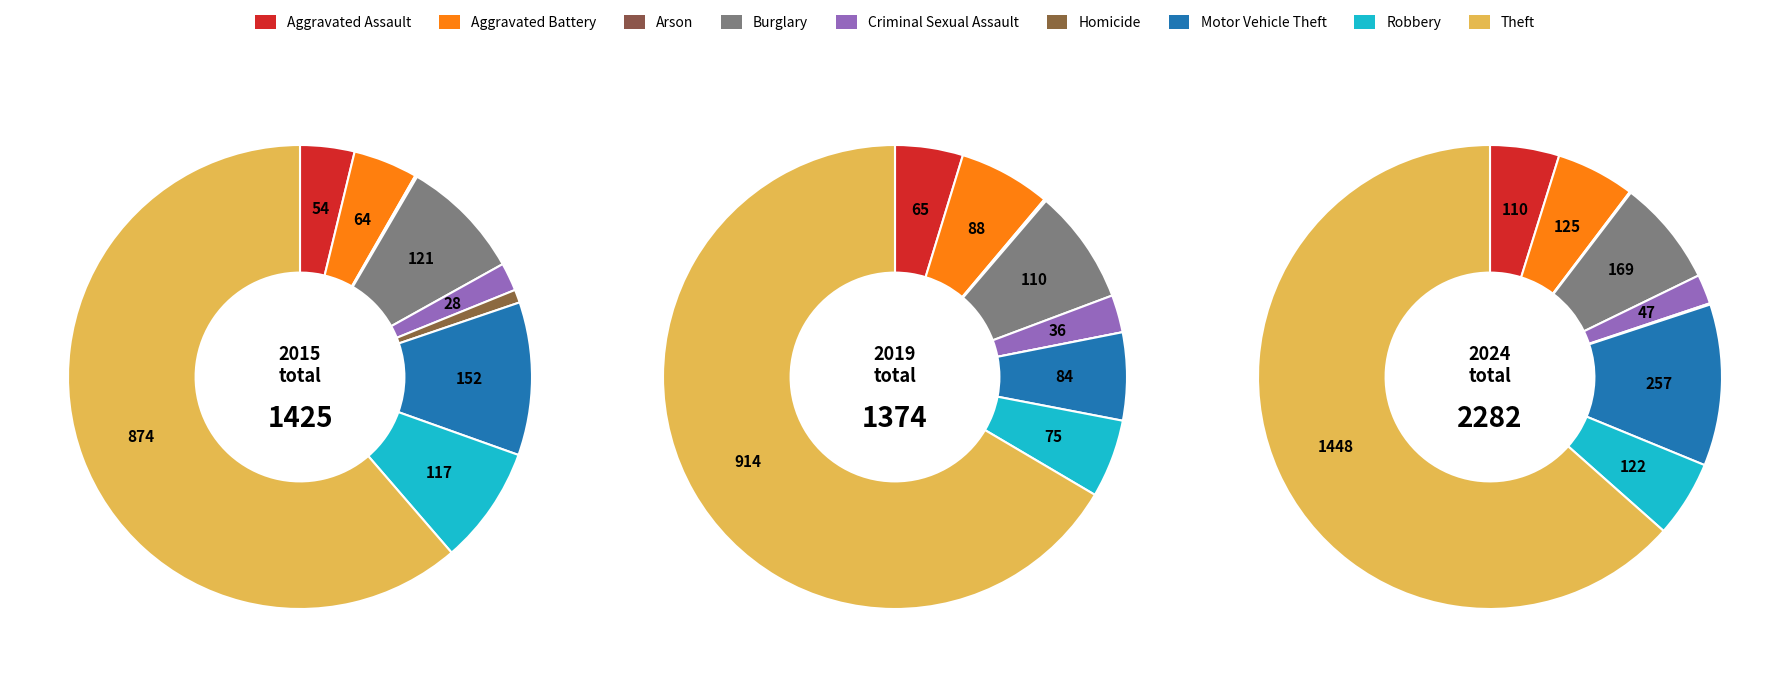

The Aggravated Battery slice represents 6% of the pie. True or false?

True